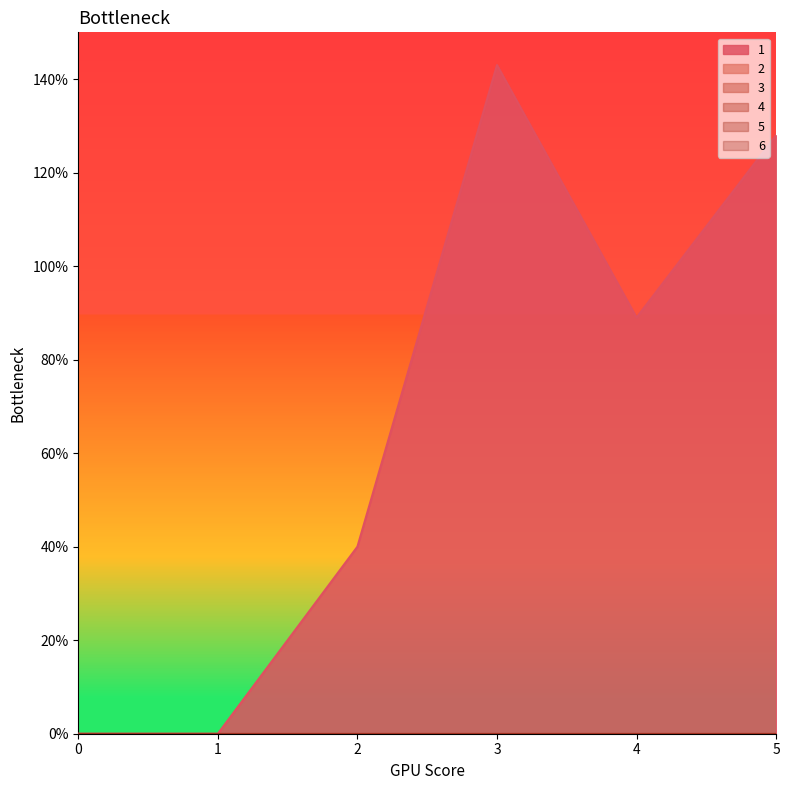

List the series in order of their peak value, lowest first.

2, 3, 4, 5, 6, 1